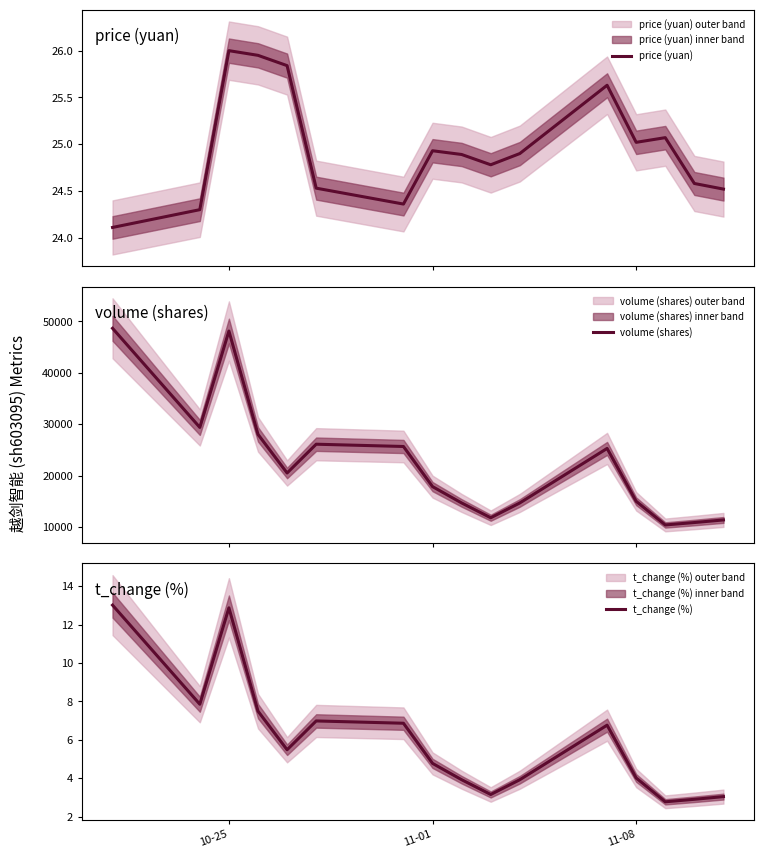

At which label is volume (shares) closest to 29520?

11-01